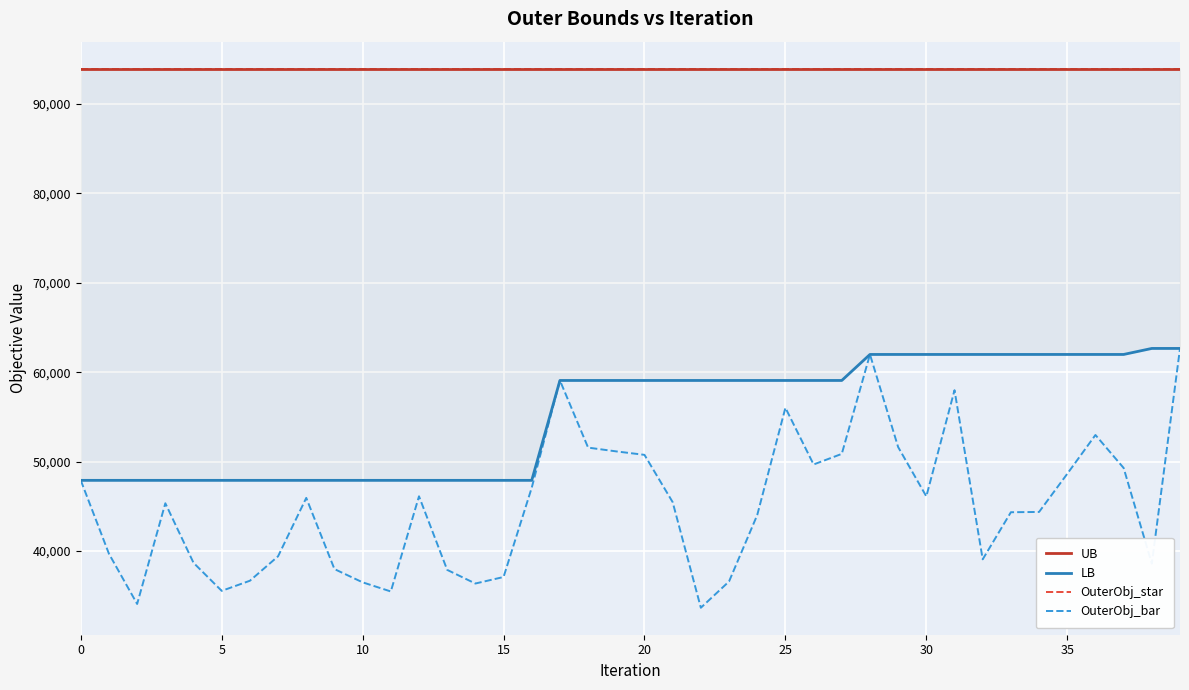

What is the difference between the highest and lowest values at 23?

57348